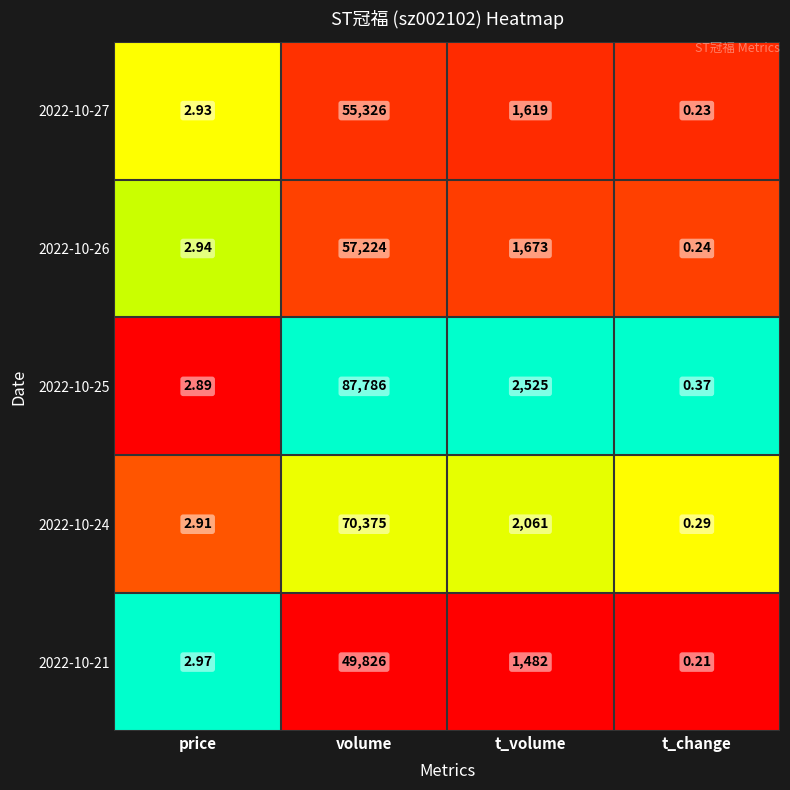

Which series has the largest total across all categories?

2022-10-25